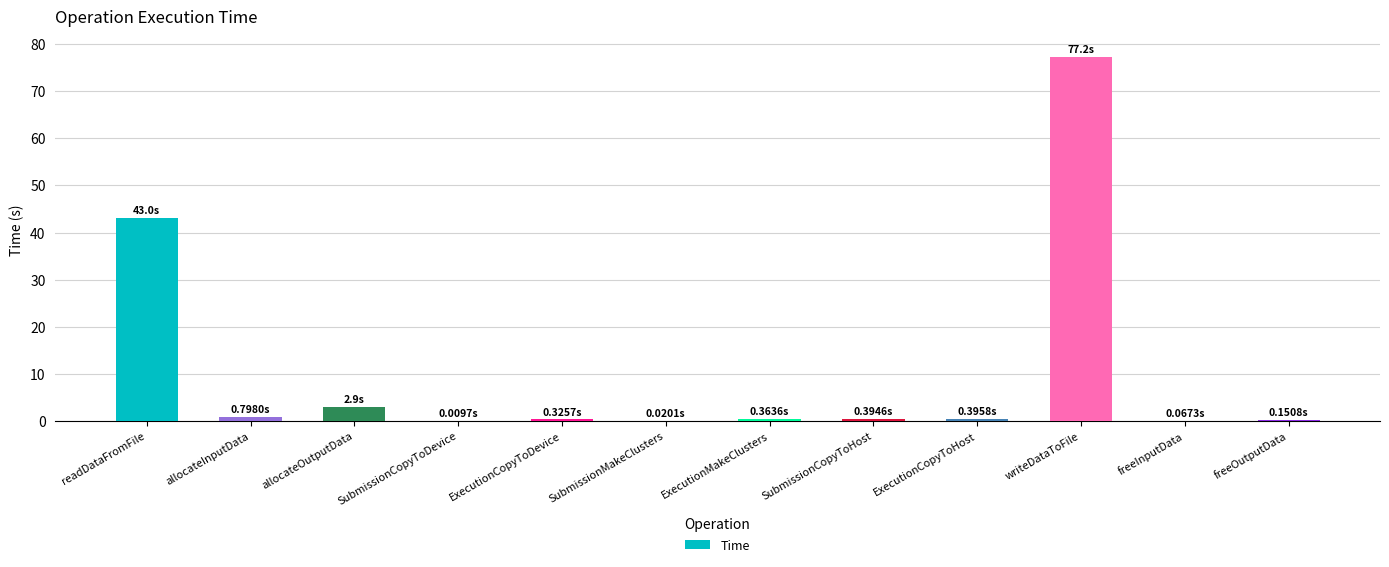

What is the maximum value shown in the chart?

77.2